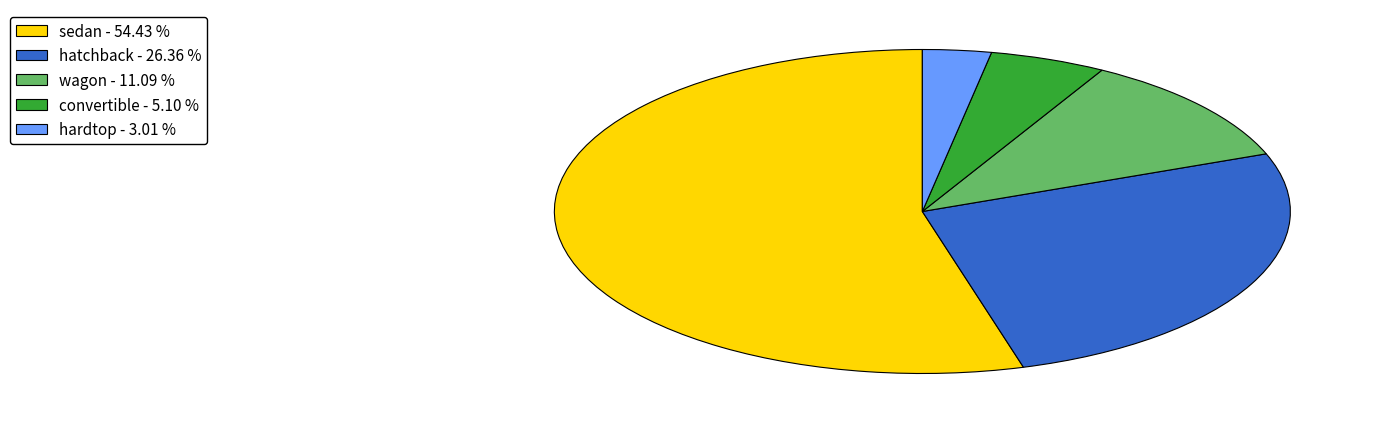

Is the sum of sedan - 54.43 % and wagon - 11.09 % greater than half?

Yes